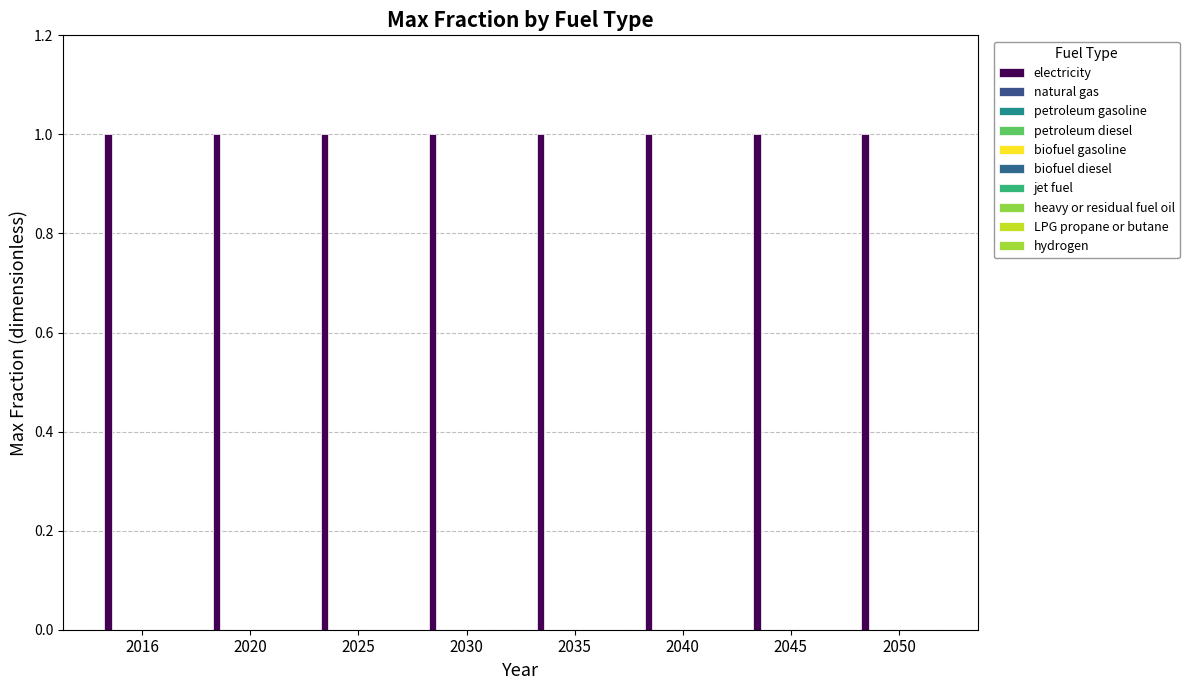

Are the bars grouped side by side (vs. stacked)?

Yes